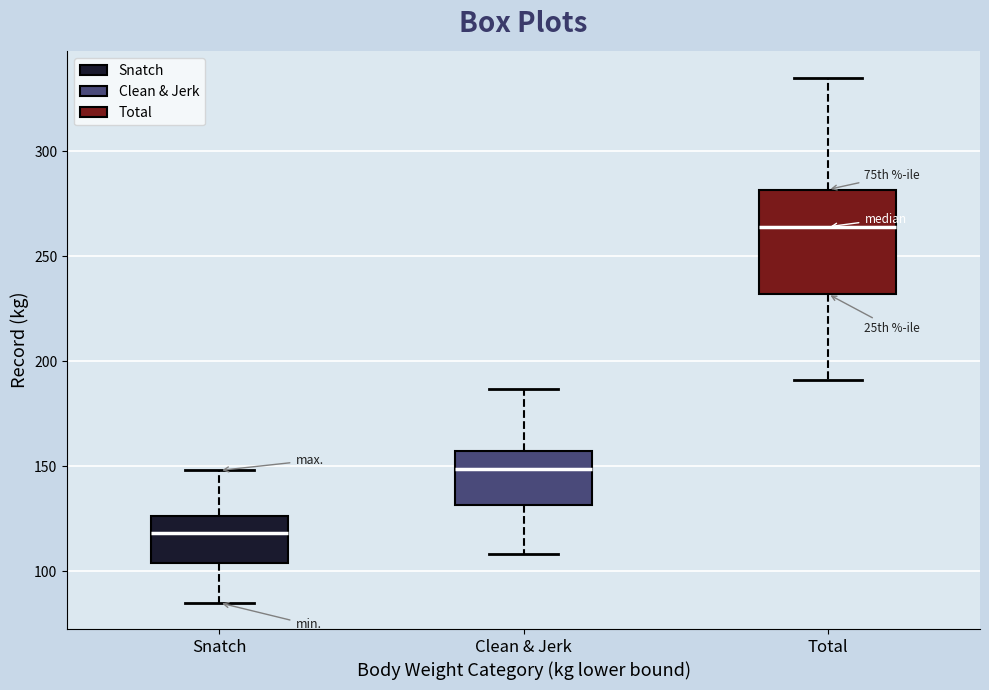

Reading left to right, transcribe this box plot: for each box, give where its median line is, the range the box spans, and where its two whiskers end, as read against the y-axis. The values are not printed on the chart, so give them approximately, as read against the axis.

Snatch: median 120, box 105 to 125, whiskers 85 to 150
Clean & Jerk: median 150, box 130 to 160, whiskers 110 to 185
Total: median 265, box 230 to 280, whiskers 190 to 335